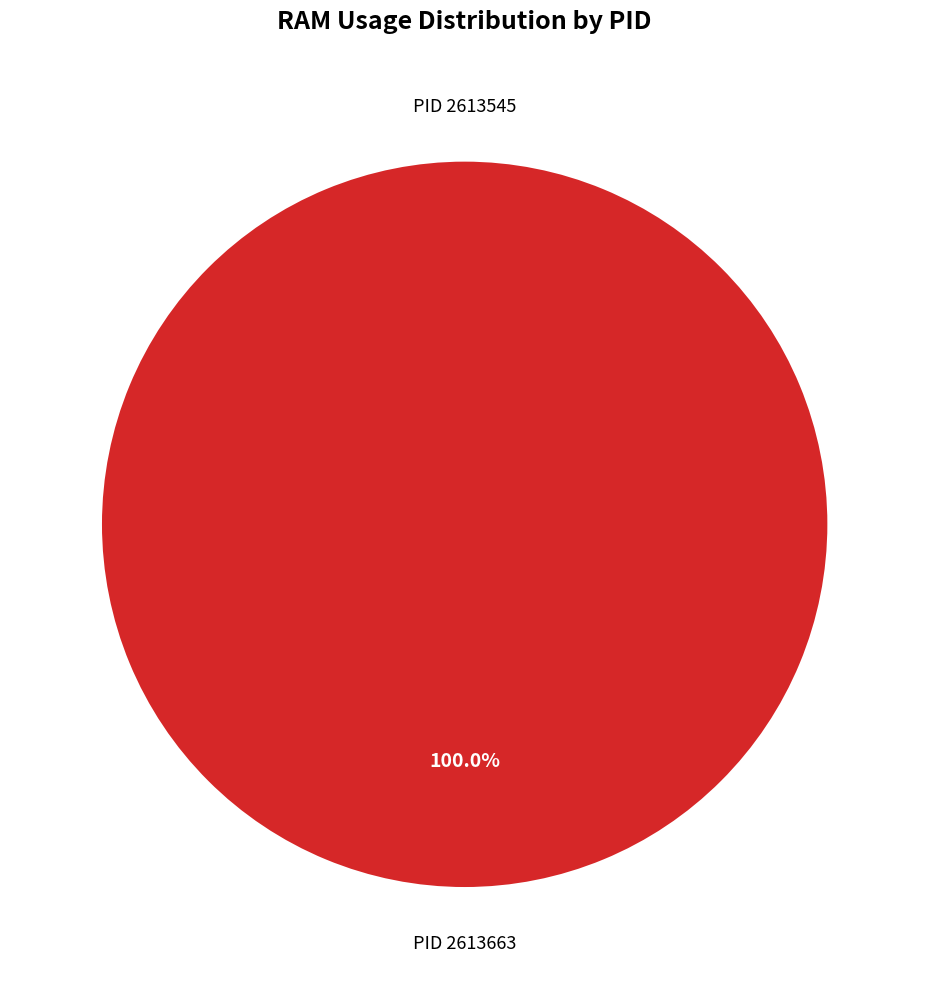

Count the number of slices in the pie.

2